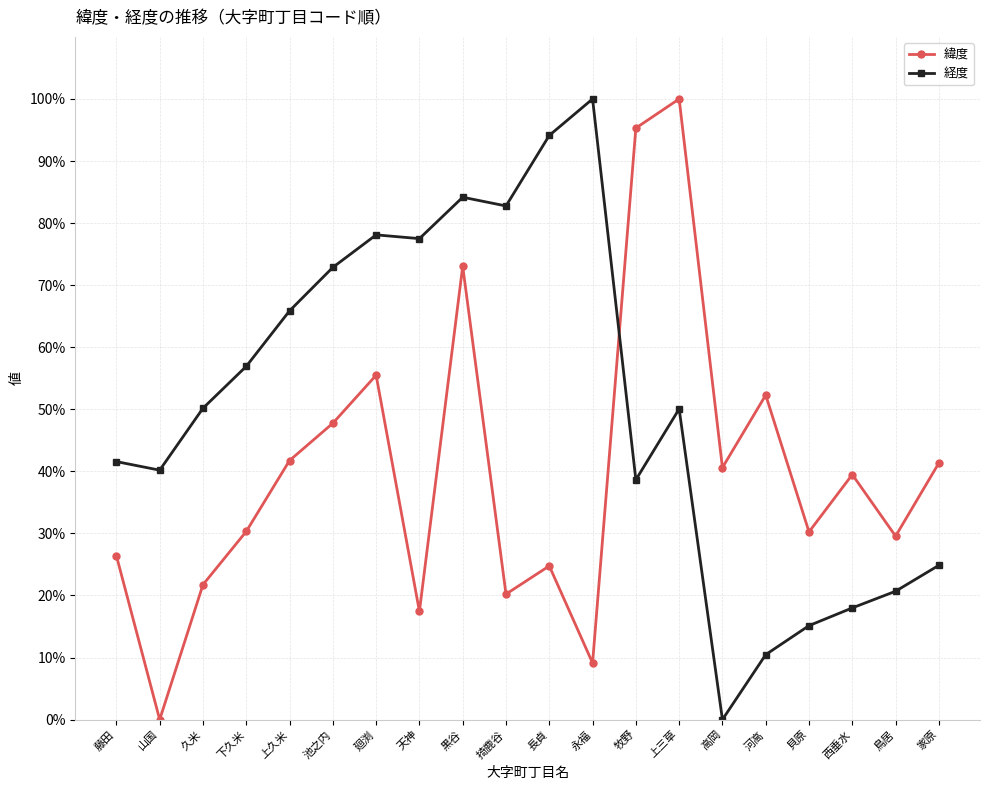

What is the difference between the maximum and second lowest values in the 経度 series?

89.5